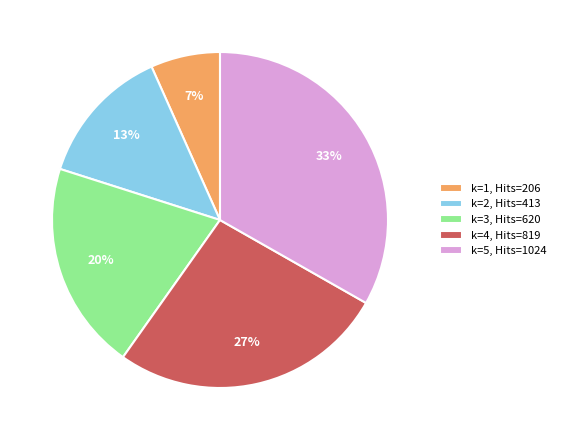

To the nearest percent, what percentage of the pie is k=5?

33%